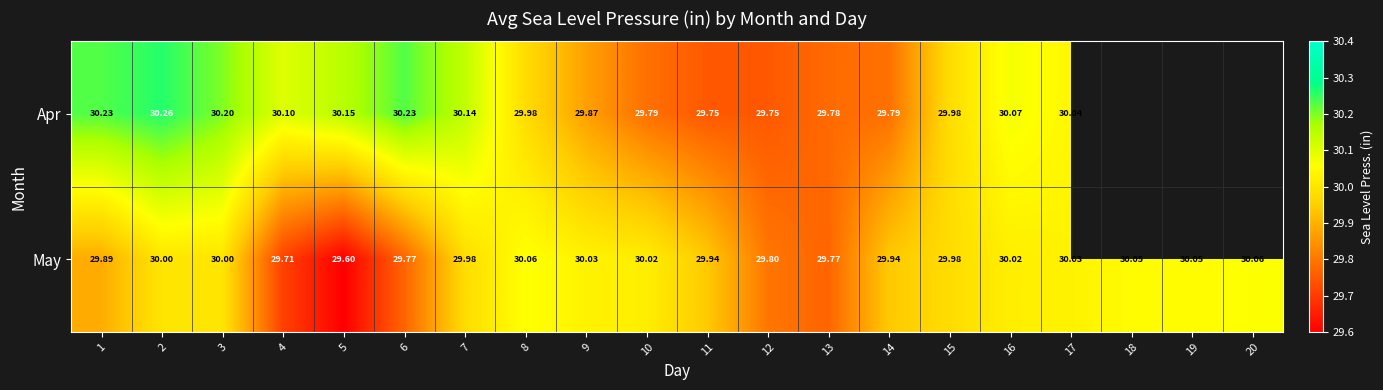

At 2, list the series in order from smallest to largest.

May, Apr